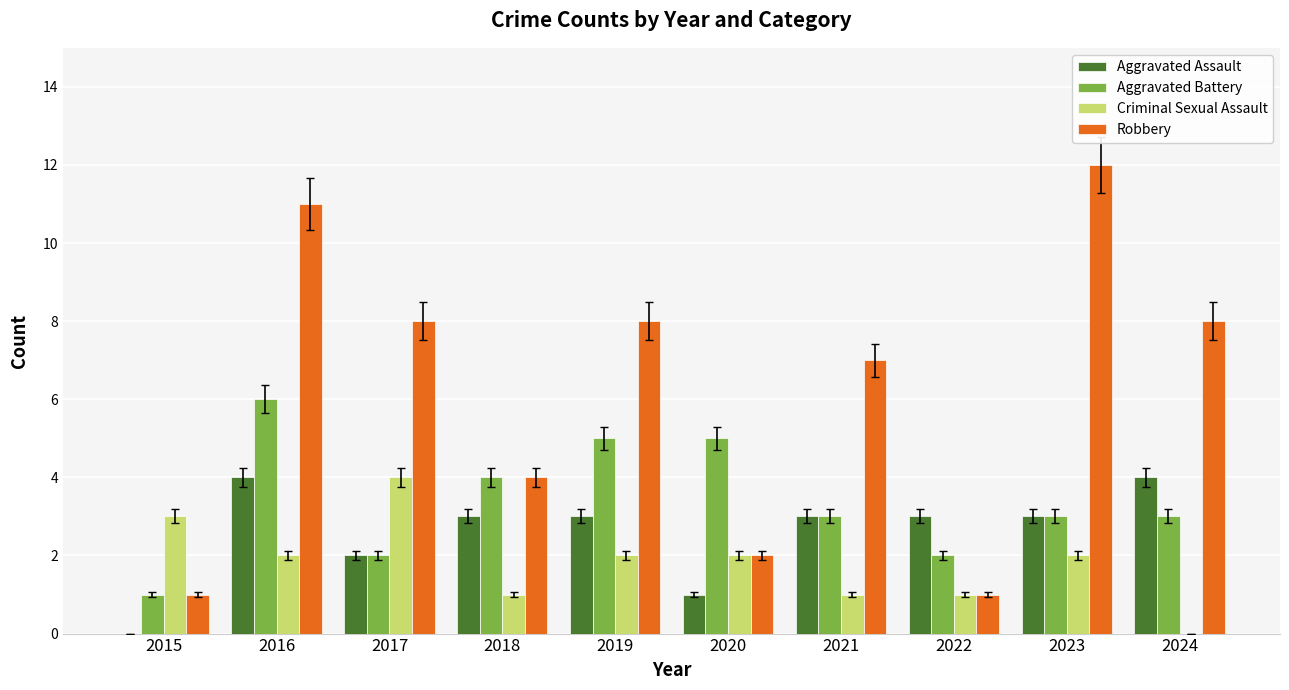

At which category does the chart reach its peak across all series?

2023